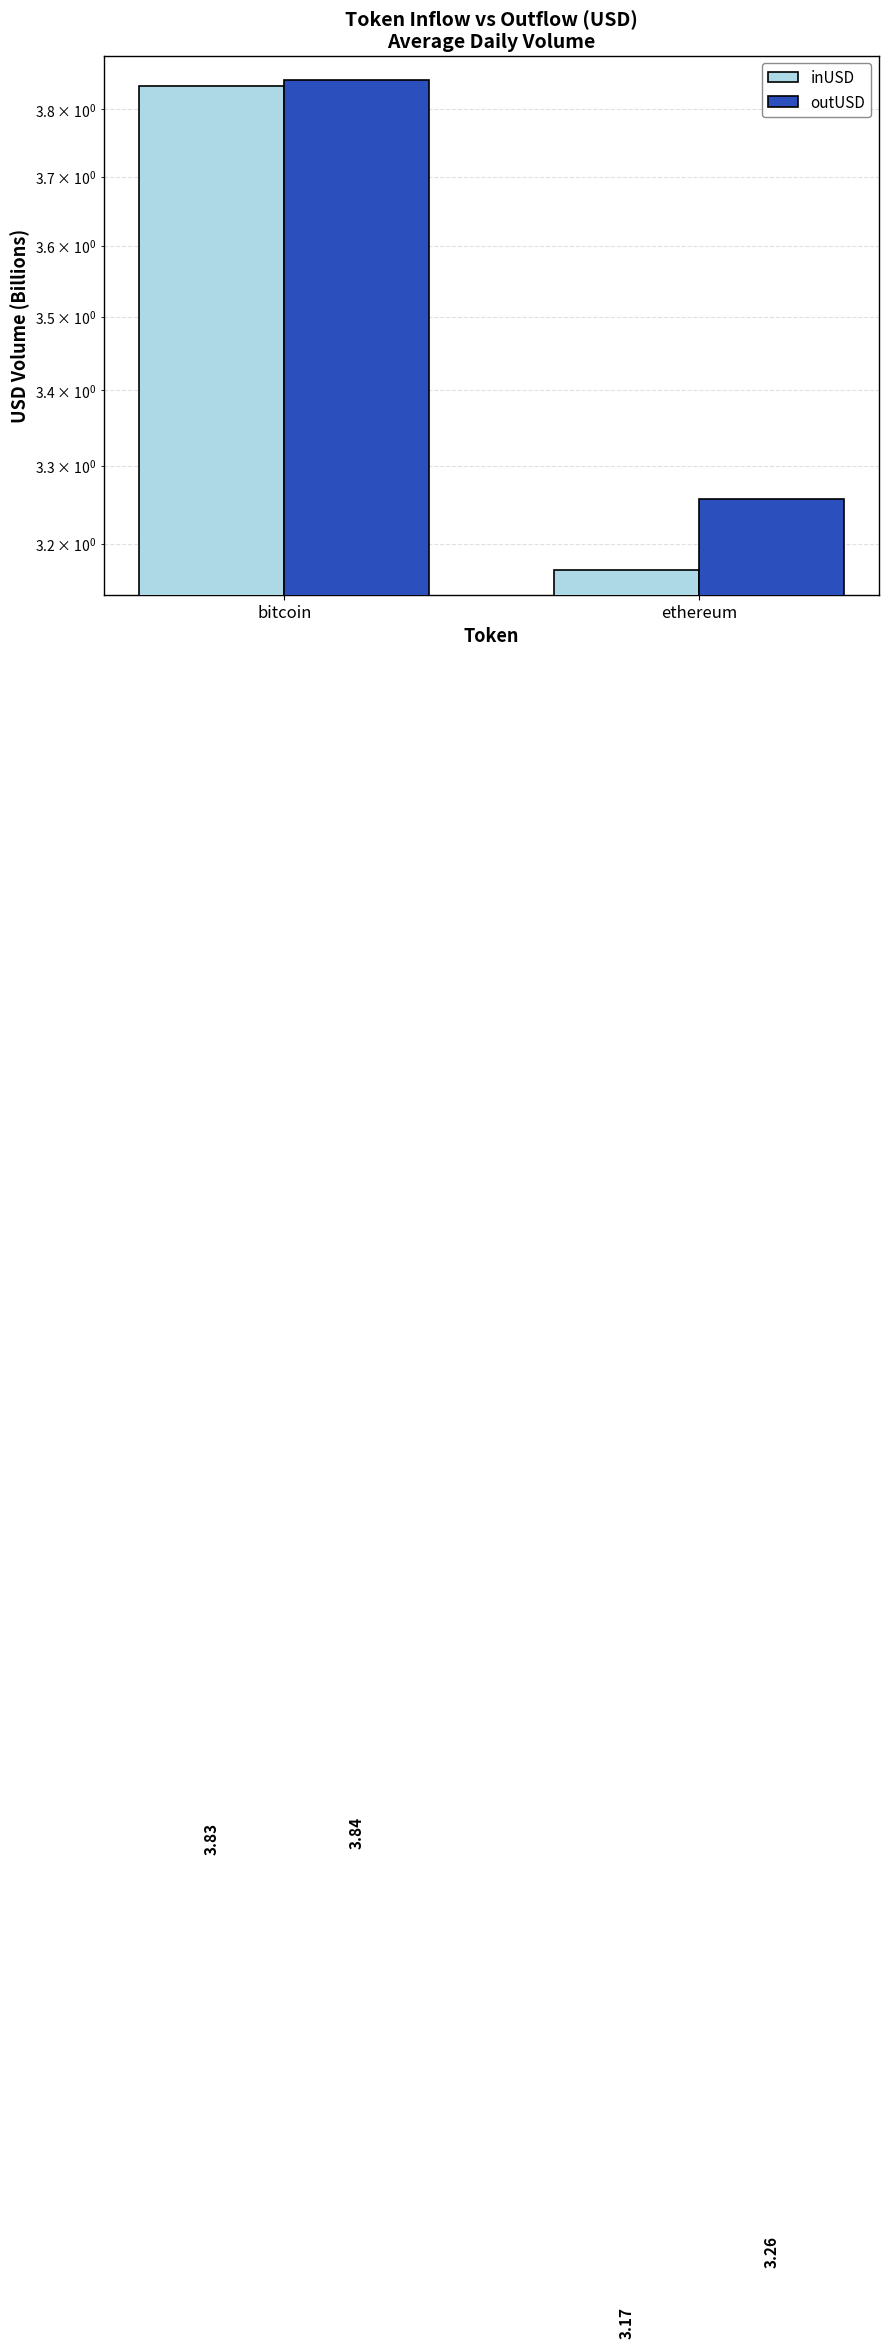

Read the outUSD value at ethereum.

3.3